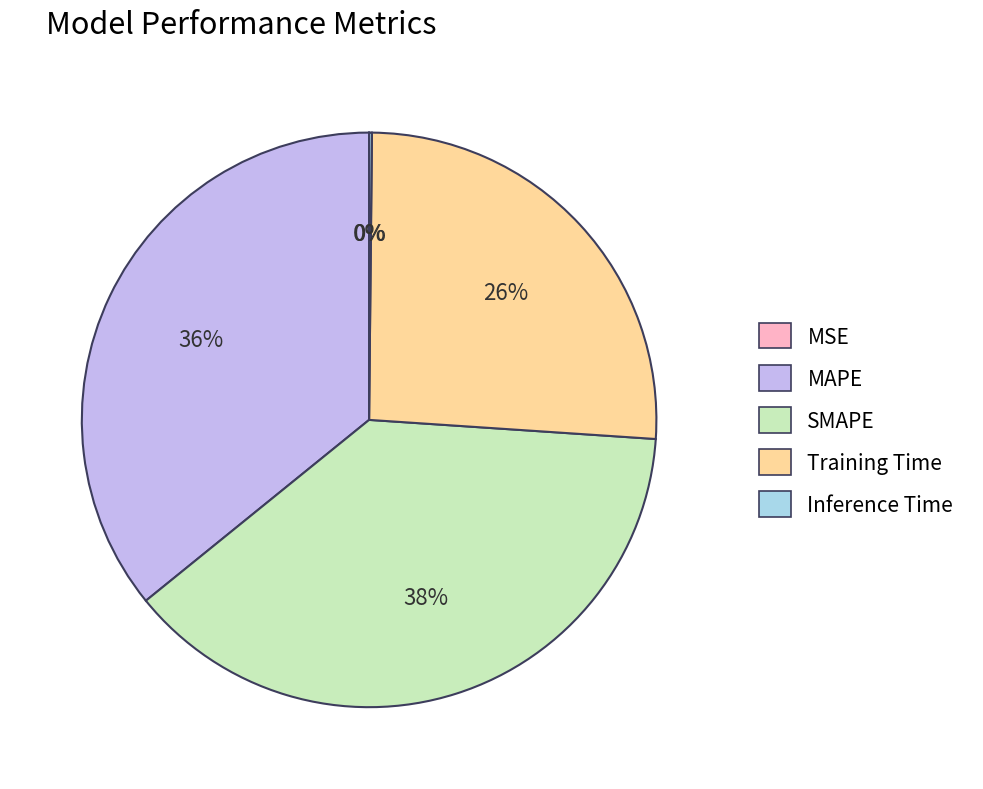

To the nearest percent, what percentage of the pie is MAPE?

36%